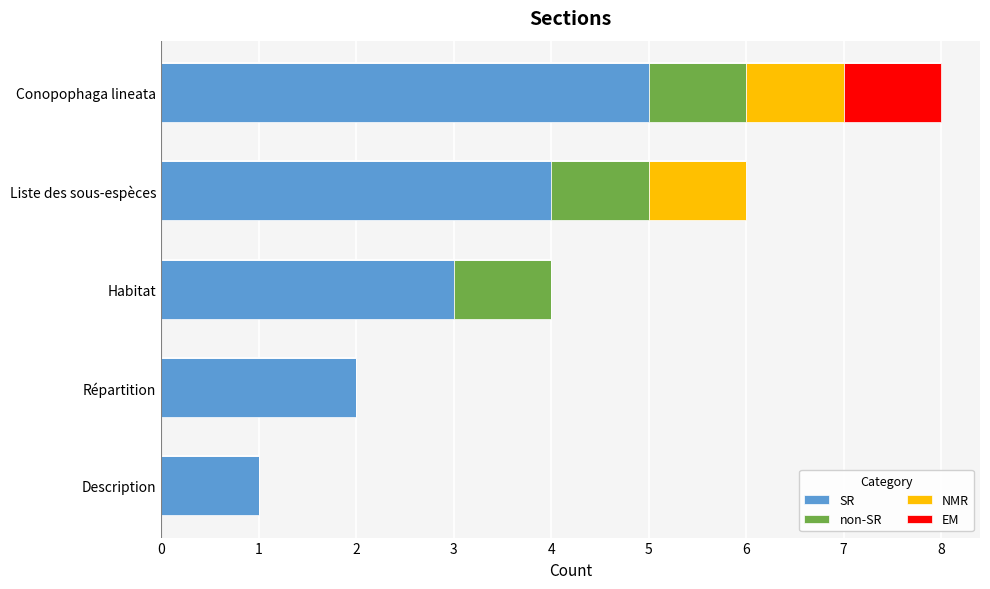

At which label does SR reach its peak?

Conopophaga lineata